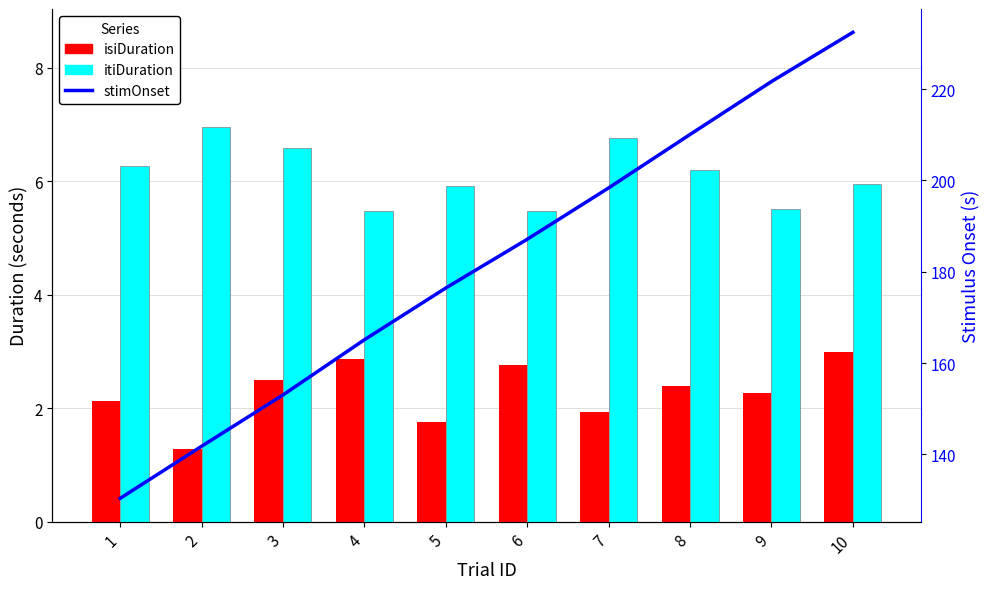

At which category is the sum across all series the highest?

10